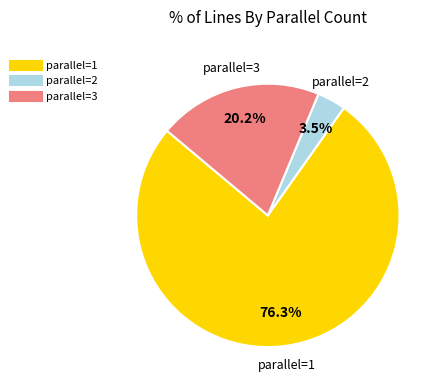

Does any single category account for the majority?

Yes